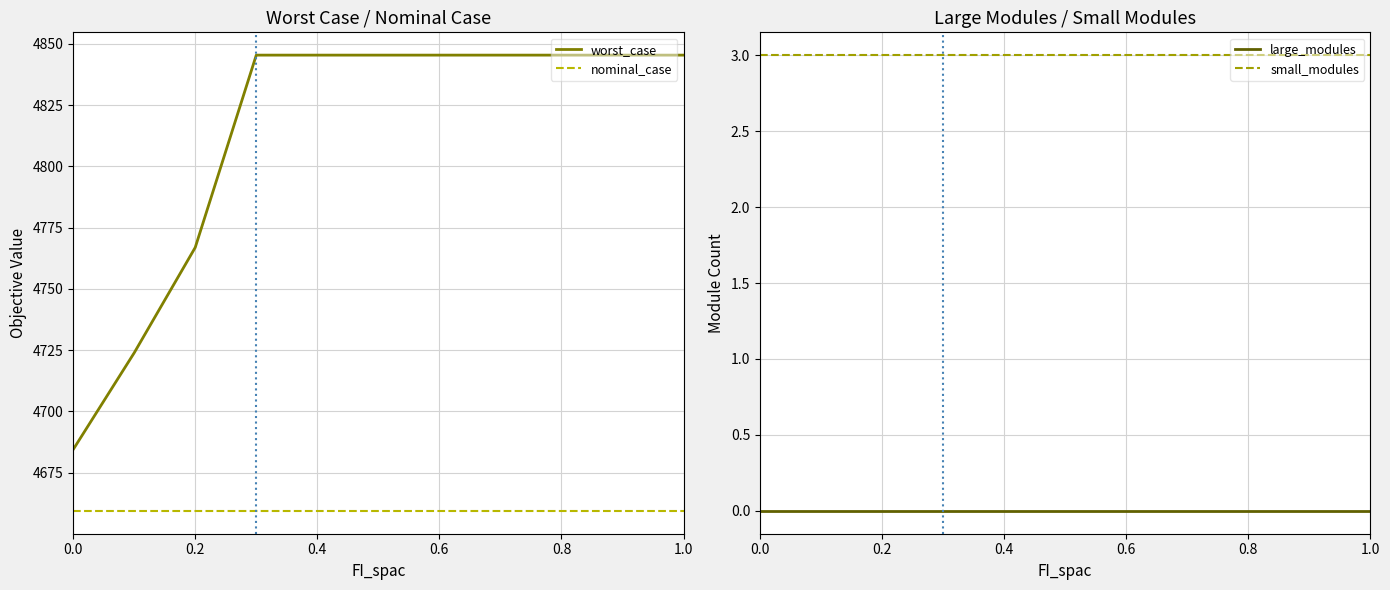

True or false: worst_case and large_modules cross at least once.

False